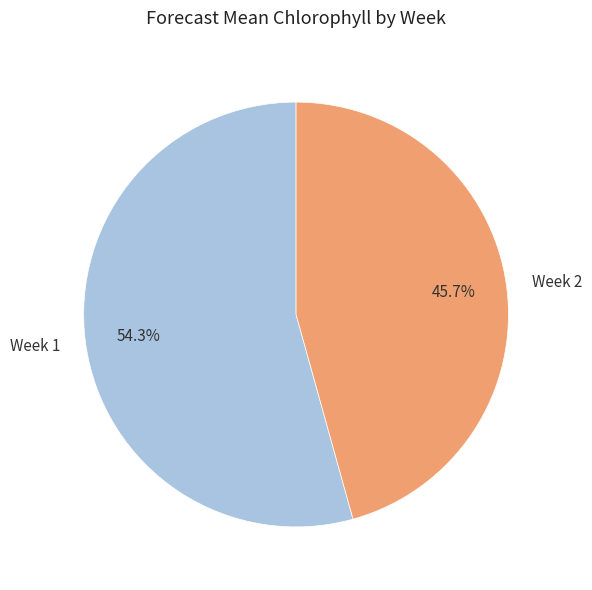

How many segments does this pie chart have?

2